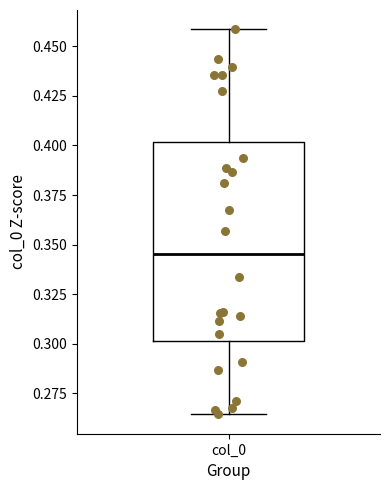

Where does the upper whisker of the box for col_0 end on the y-axis? The values are not printed on the chart, so give them approximately, as read against the axis.

0.460